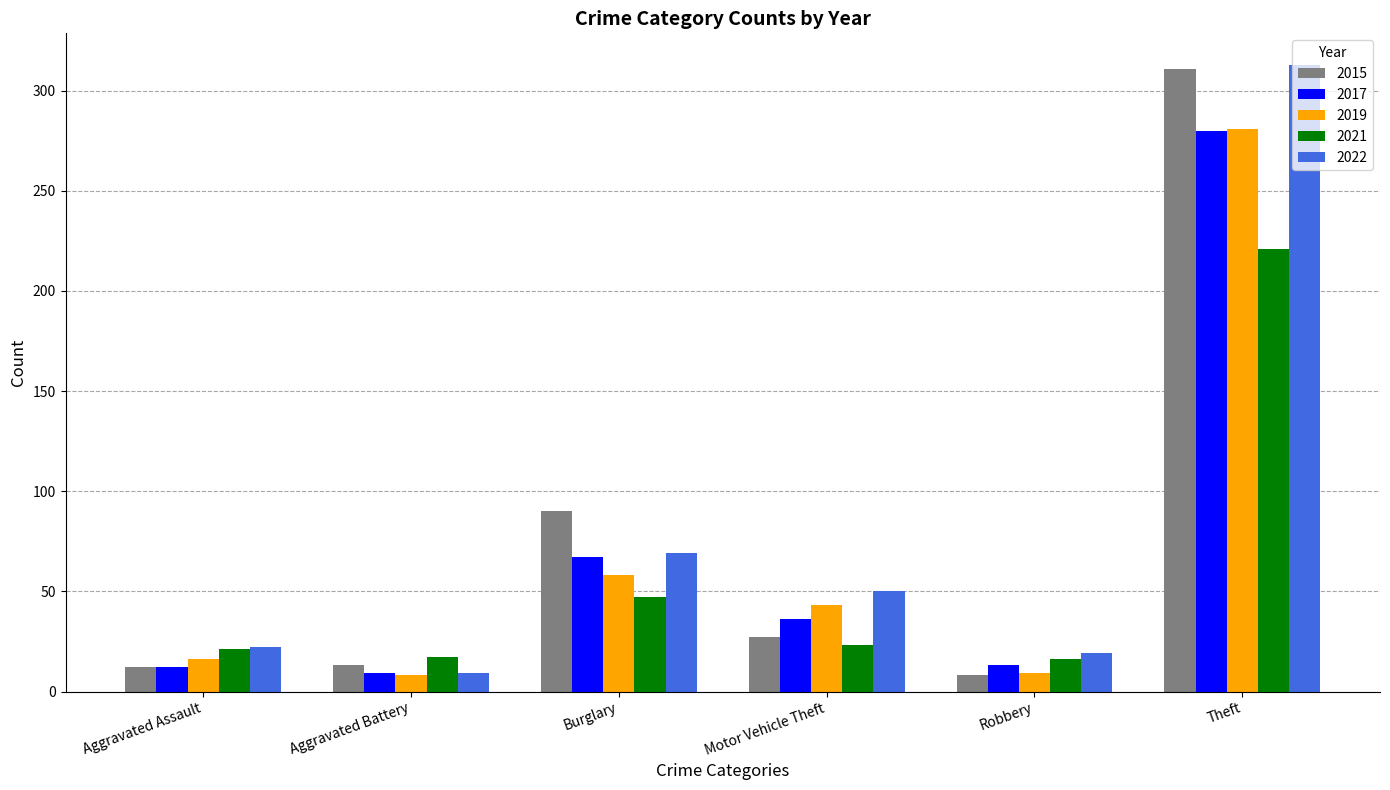

How many values in the 2021 series are below 23?

3